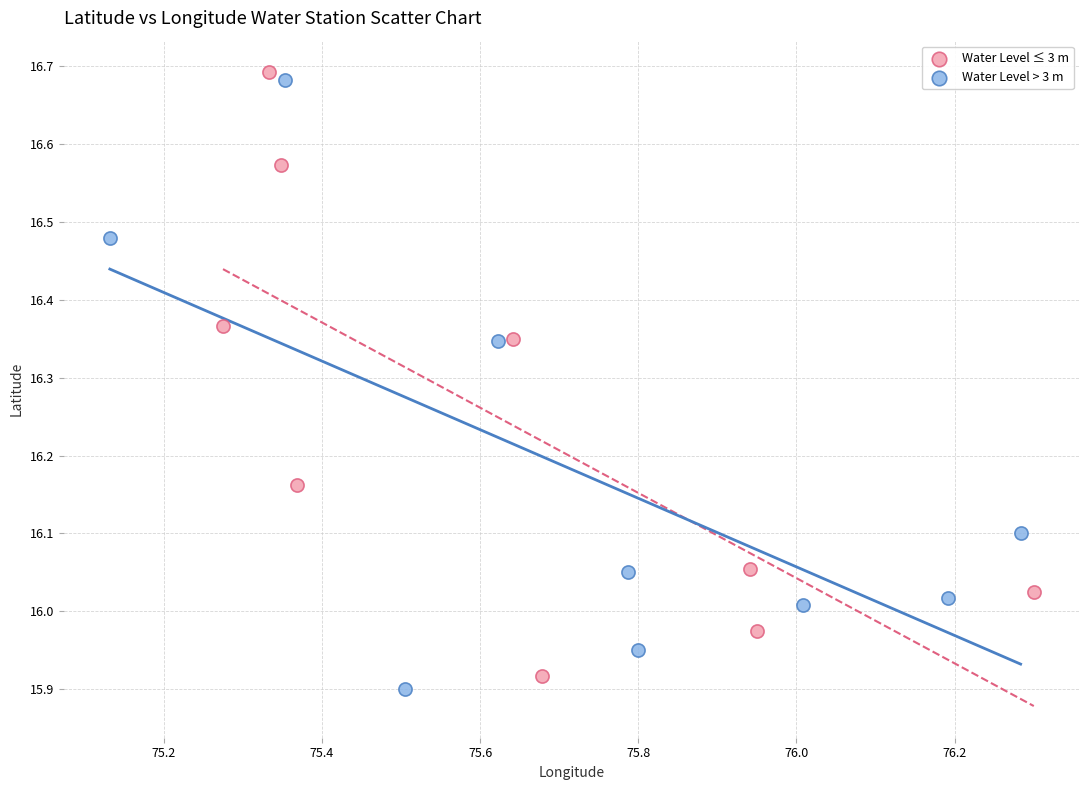

What are all the series names shown in the legend?

Water Level ≤ 3 m, Water Level > 3 m